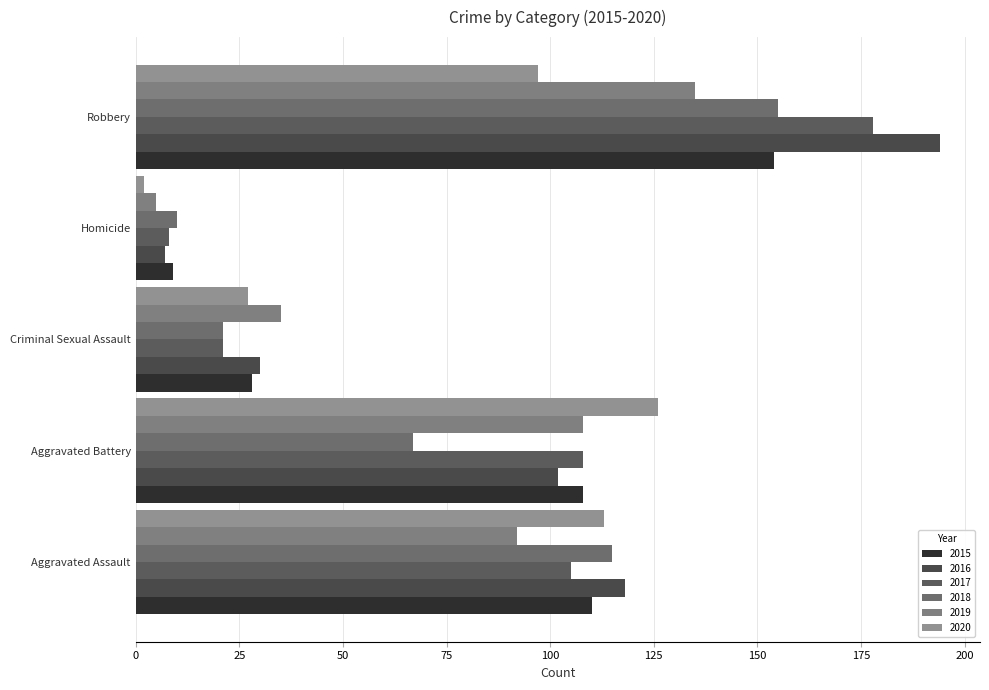

What is the label of the 4th bar from the right?

Aggravated Battery